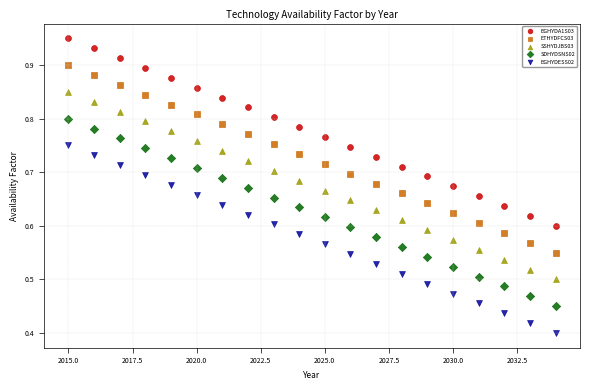

Which series reaches the maximum Y coordinate?

EGHYDA1S03